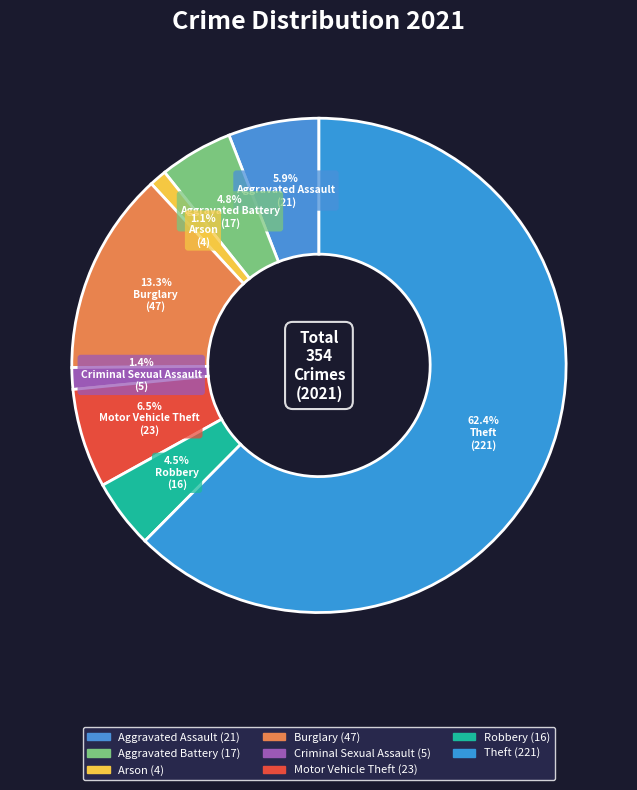

Do Aggravated Battery and Theft together represent more than half of the pie?

Yes